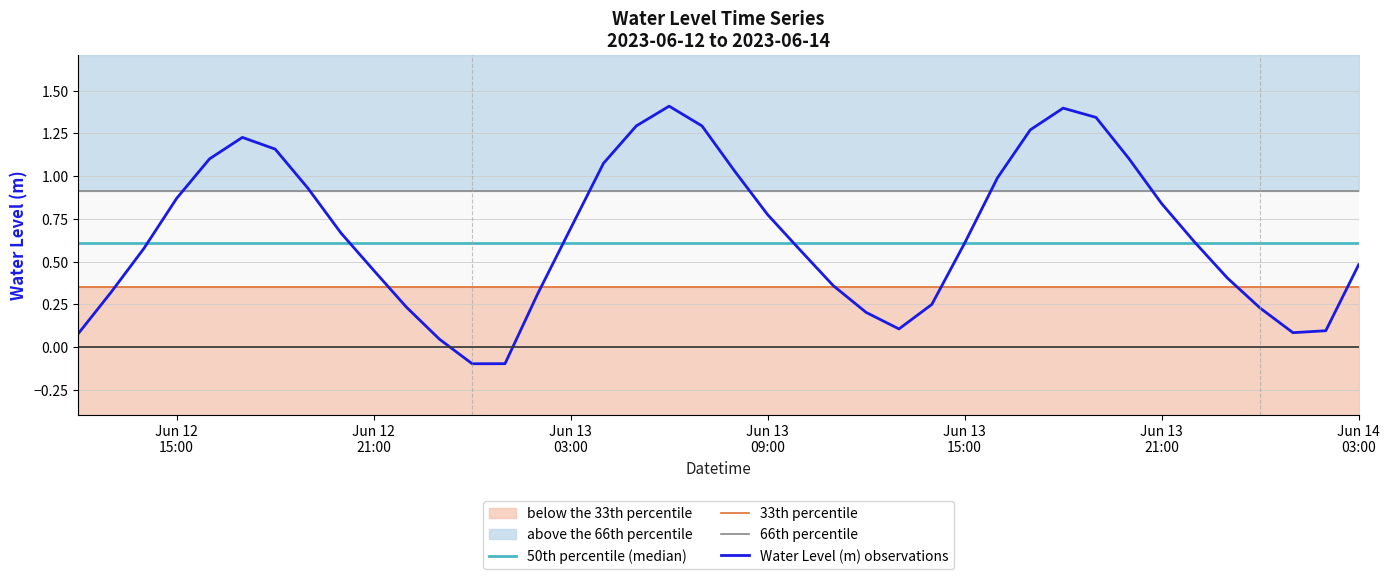

Is the value of 33th percentile at 26 greater than the value of Water Level (m) observations at 33?

No